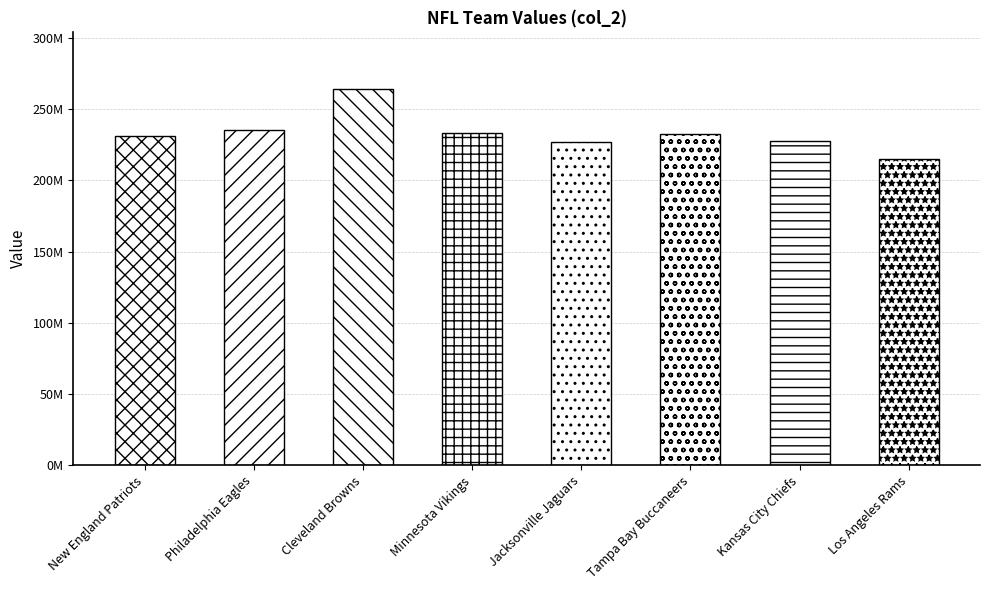

Are the bars horizontal?

No